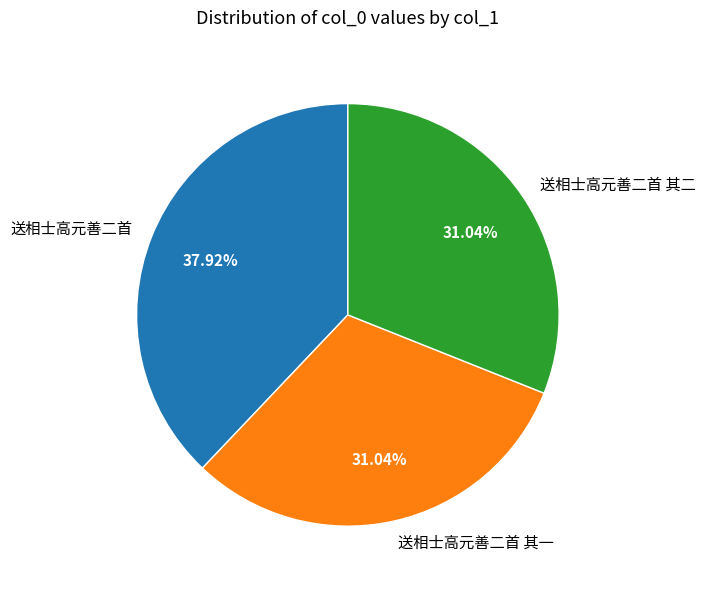

Does 送相士高元善二首 represent more than half of the total?

No